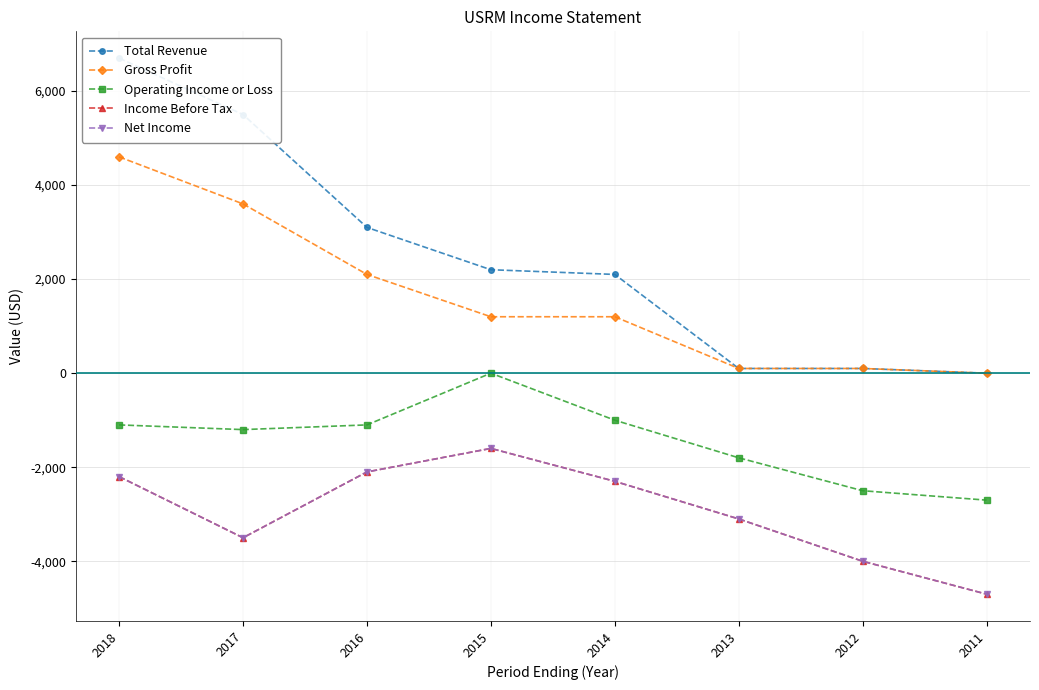

What is the spread (max minus min) of values at 2013?

3200